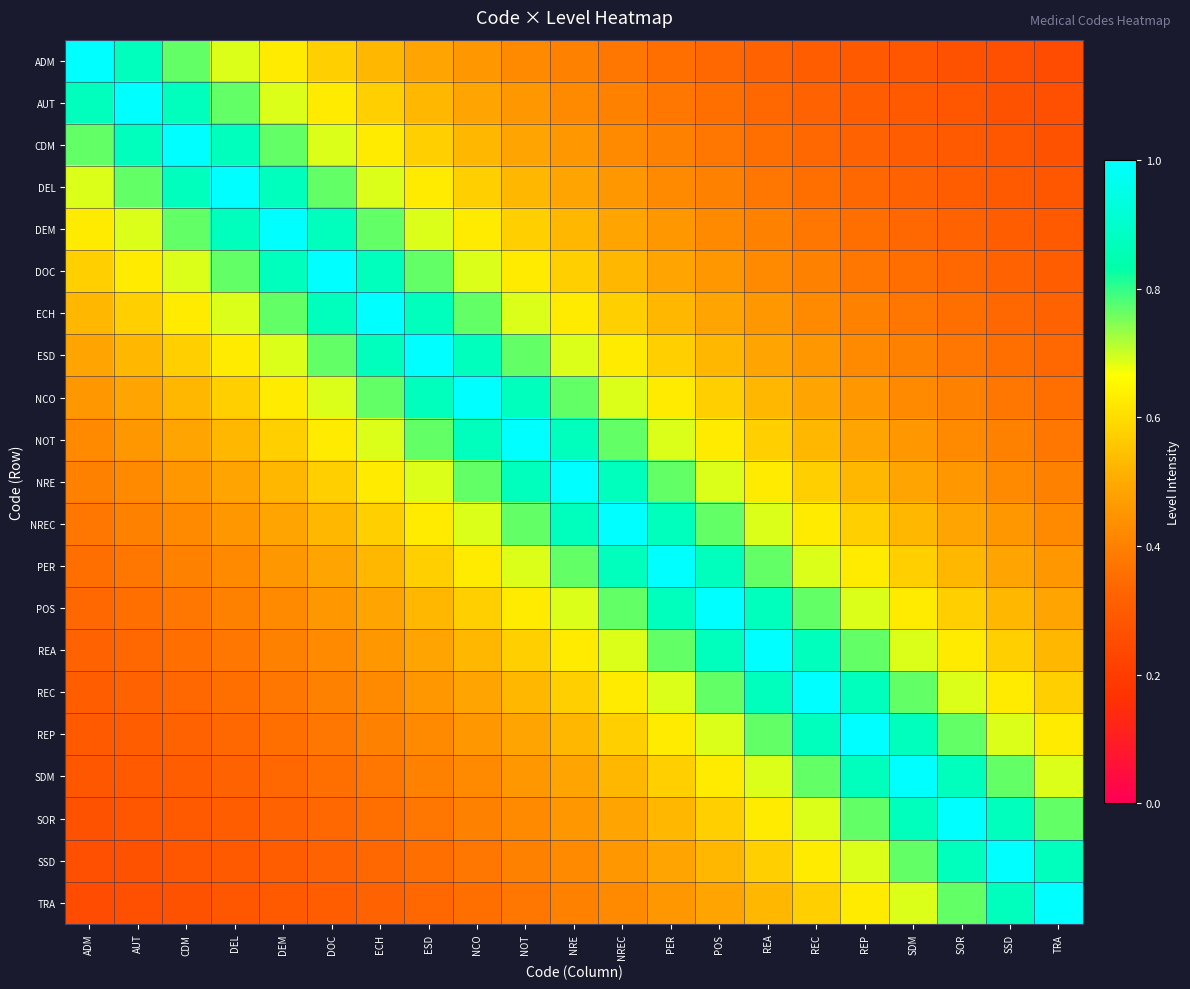

Reading right to left, extract all data points from this chart.

ADM: TRA=0.2	SSD=0.3	SOR=0.3	SDM=0.3	REP=0.3	REC=0.3	REA=0.3	POS=0.3	PER=0.4	NREC=0.4	NRE=0.4	NOT=0.4	NCO=0.5	ESD=0.5	ECH=0.5	DOC=0.6	DEM=0.6	DEL=0.7	CDM=0.8	AUT=0.9	ADM=1.0
AUT: TRA=0.3	SSD=0.3	SOR=0.3	SDM=0.3	REP=0.3	REC=0.3	REA=0.3	POS=0.4	PER=0.4	NREC=0.4	NRE=0.4	NOT=0.5	NCO=0.5	ESD=0.5	ECH=0.6	DOC=0.6	DEM=0.7	DEL=0.8	CDM=0.9	AUT=1.0	ADM=0.9
CDM: TRA=0.3	SSD=0.3	SOR=0.3	SDM=0.3	REP=0.3	REC=0.3	REA=0.4	POS=0.4	PER=0.4	NREC=0.4	NRE=0.5	NOT=0.5	NCO=0.5	ESD=0.6	ECH=0.6	DOC=0.7	DEM=0.8	DEL=0.9	CDM=1.0	AUT=0.9	ADM=0.8
DEL: TRA=0.3	SSD=0.3	SOR=0.3	SDM=0.3	REP=0.3	REC=0.4	REA=0.4	POS=0.4	PER=0.4	NREC=0.5	NRE=0.5	NOT=0.5	NCO=0.6	ESD=0.6	ECH=0.7	DOC=0.8	DEM=0.9	DEL=1.0	CDM=0.9	AUT=0.8	ADM=0.7
DEM: TRA=0.3	SSD=0.3	SOR=0.3	SDM=0.3	REP=0.4	REC=0.4	REA=0.4	POS=0.4	PER=0.5	NREC=0.5	NRE=0.5	NOT=0.6	NCO=0.6	ESD=0.7	ECH=0.8	DOC=0.9	DEM=1.0	DEL=0.9	CDM=0.8	AUT=0.7	ADM=0.6
DOC: TRA=0.3	SSD=0.3	SOR=0.3	SDM=0.4	REP=0.4	REC=0.4	REA=0.4	POS=0.5	PER=0.5	NREC=0.5	NRE=0.6	NOT=0.6	NCO=0.7	ESD=0.8	ECH=0.9	DOC=1.0	DEM=0.9	DEL=0.8	CDM=0.7	AUT=0.6	ADM=0.6
ECH: TRA=0.3	SSD=0.3	SOR=0.4	SDM=0.4	REP=0.4	REC=0.4	REA=0.5	POS=0.5	PER=0.5	NREC=0.6	NRE=0.6	NOT=0.7	NCO=0.8	ESD=0.9	ECH=1.0	DOC=0.9	DEM=0.8	DEL=0.7	CDM=0.6	AUT=0.6	ADM=0.5
ESD: TRA=0.3	SSD=0.4	SOR=0.4	SDM=0.4	REP=0.4	REC=0.5	REA=0.5	POS=0.5	PER=0.6	NREC=0.6	NRE=0.7	NOT=0.8	NCO=0.9	ESD=1.0	ECH=0.9	DOC=0.8	DEM=0.7	DEL=0.6	CDM=0.6	AUT=0.5	ADM=0.5
NCO: TRA=0.4	SSD=0.4	SOR=0.4	SDM=0.4	REP=0.5	REC=0.5	REA=0.5	POS=0.6	PER=0.6	NREC=0.7	NRE=0.8	NOT=0.9	NCO=1.0	ESD=0.9	ECH=0.8	DOC=0.7	DEM=0.6	DEL=0.6	CDM=0.5	AUT=0.5	ADM=0.5
NOT: TRA=0.4	SSD=0.4	SOR=0.4	SDM=0.5	REP=0.5	REC=0.5	REA=0.6	POS=0.6	PER=0.7	NREC=0.8	NRE=0.9	NOT=1.0	NCO=0.9	ESD=0.8	ECH=0.7	DOC=0.6	DEM=0.6	DEL=0.5	CDM=0.5	AUT=0.5	ADM=0.4
NRE: TRA=0.4	SSD=0.4	SOR=0.5	SDM=0.5	REP=0.5	REC=0.6	REA=0.6	POS=0.7	PER=0.8	NREC=0.9	NRE=1.0	NOT=0.9	NCO=0.8	ESD=0.7	ECH=0.6	DOC=0.6	DEM=0.5	DEL=0.5	CDM=0.5	AUT=0.4	ADM=0.4
NREC: TRA=0.4	SSD=0.5	SOR=0.5	SDM=0.5	REP=0.6	REC=0.6	REA=0.7	POS=0.8	PER=0.9	NREC=1.0	NRE=0.9	NOT=0.8	NCO=0.7	ESD=0.6	ECH=0.6	DOC=0.5	DEM=0.5	DEL=0.5	CDM=0.4	AUT=0.4	ADM=0.4
PER: TRA=0.5	SSD=0.5	SOR=0.5	SDM=0.6	REP=0.6	REC=0.7	REA=0.8	POS=0.9	PER=1.0	NREC=0.9	NRE=0.8	NOT=0.7	NCO=0.6	ESD=0.6	ECH=0.5	DOC=0.5	DEM=0.5	DEL=0.4	CDM=0.4	AUT=0.4	ADM=0.4
POS: TRA=0.5	SSD=0.5	SOR=0.6	SDM=0.6	REP=0.7	REC=0.8	REA=0.9	POS=1.0	PER=0.9	NREC=0.8	NRE=0.7	NOT=0.6	NCO=0.6	ESD=0.5	ECH=0.5	DOC=0.5	DEM=0.4	DEL=0.4	CDM=0.4	AUT=0.4	ADM=0.3
REA: TRA=0.5	SSD=0.6	SOR=0.6	SDM=0.7	REP=0.8	REC=0.9	REA=1.0	POS=0.9	PER=0.8	NREC=0.7	NRE=0.6	NOT=0.6	NCO=0.5	ESD=0.5	ECH=0.5	DOC=0.4	DEM=0.4	DEL=0.4	CDM=0.4	AUT=0.3	ADM=0.3
REC: TRA=0.6	SSD=0.6	SOR=0.7	SDM=0.8	REP=0.9	REC=1.0	REA=0.9	POS=0.8	PER=0.7	NREC=0.6	NRE=0.6	NOT=0.5	NCO=0.5	ESD=0.5	ECH=0.4	DOC=0.4	DEM=0.4	DEL=0.4	CDM=0.3	AUT=0.3	ADM=0.3
REP: TRA=0.6	SSD=0.7	SOR=0.8	SDM=0.9	REP=1.0	REC=0.9	REA=0.8	POS=0.7	PER=0.6	NREC=0.6	NRE=0.5	NOT=0.5	NCO=0.5	ESD=0.4	ECH=0.4	DOC=0.4	DEM=0.4	DEL=0.3	CDM=0.3	AUT=0.3	ADM=0.3
SDM: TRA=0.7	SSD=0.8	SOR=0.9	SDM=1.0	REP=0.9	REC=0.8	REA=0.7	POS=0.6	PER=0.6	NREC=0.5	NRE=0.5	NOT=0.5	NCO=0.4	ESD=0.4	ECH=0.4	DOC=0.4	DEM=0.3	DEL=0.3	CDM=0.3	AUT=0.3	ADM=0.3
SOR: TRA=0.8	SSD=0.9	SOR=1.0	SDM=0.9	REP=0.8	REC=0.7	REA=0.6	POS=0.6	PER=0.5	NREC=0.5	NRE=0.5	NOT=0.4	NCO=0.4	ESD=0.4	ECH=0.4	DOC=0.3	DEM=0.3	DEL=0.3	CDM=0.3	AUT=0.3	ADM=0.3
SSD: TRA=0.9	SSD=1.0	SOR=0.9	SDM=0.8	REP=0.7	REC=0.6	REA=0.6	POS=0.5	PER=0.5	NREC=0.5	NRE=0.4	NOT=0.4	NCO=0.4	ESD=0.4	ECH=0.3	DOC=0.3	DEM=0.3	DEL=0.3	CDM=0.3	AUT=0.3	ADM=0.3
TRA: TRA=1.0	SSD=0.9	SOR=0.8	SDM=0.7	REP=0.6	REC=0.6	REA=0.5	POS=0.5	PER=0.5	NREC=0.4	NRE=0.4	NOT=0.4	NCO=0.4	ESD=0.3	ECH=0.3	DOC=0.3	DEM=0.3	DEL=0.3	CDM=0.3	AUT=0.3	ADM=0.2